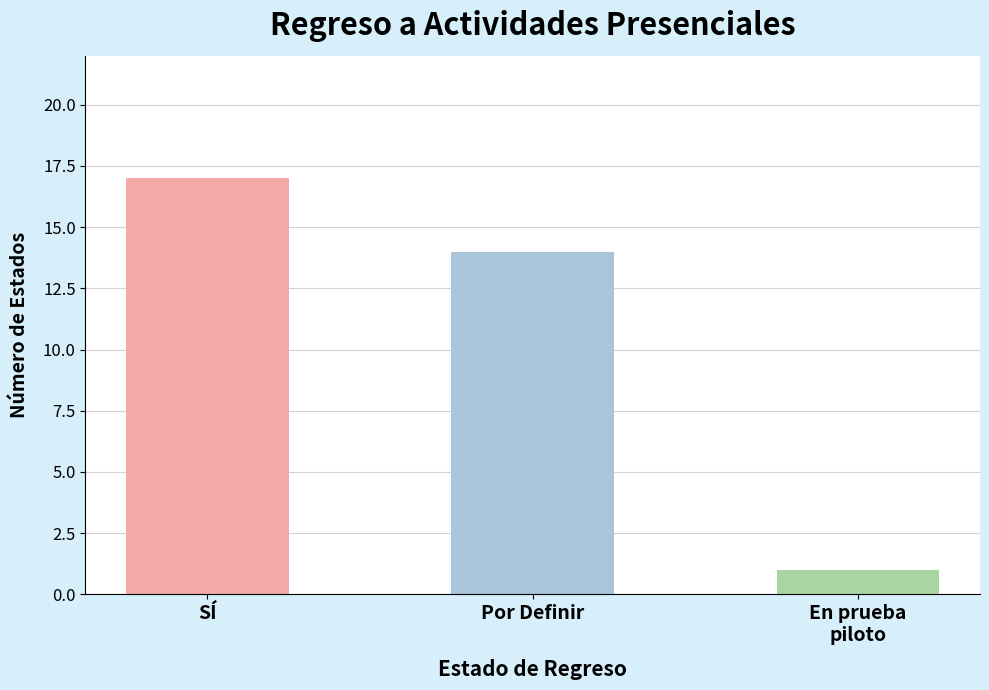

Approximately how many times larger is the value at Por Definir compared to En prueba
piloto?

14.0